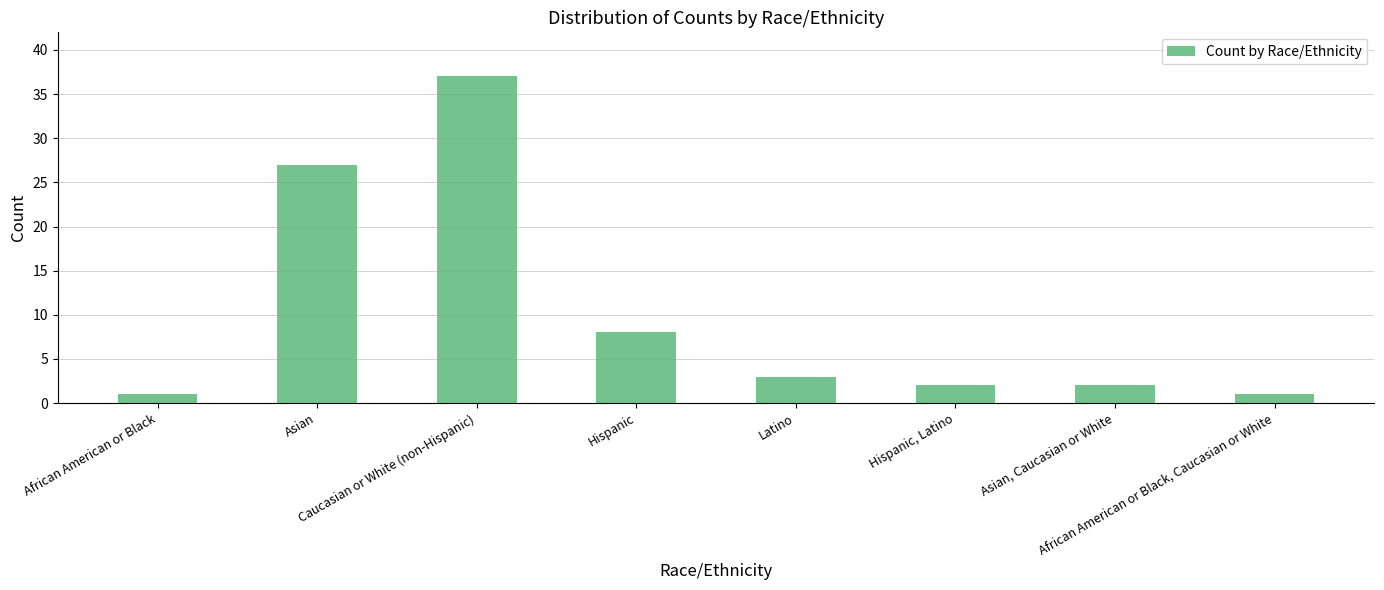

Reading left to right, list all the values displayed in this chart.

1	27	37	8	3	2	2	1